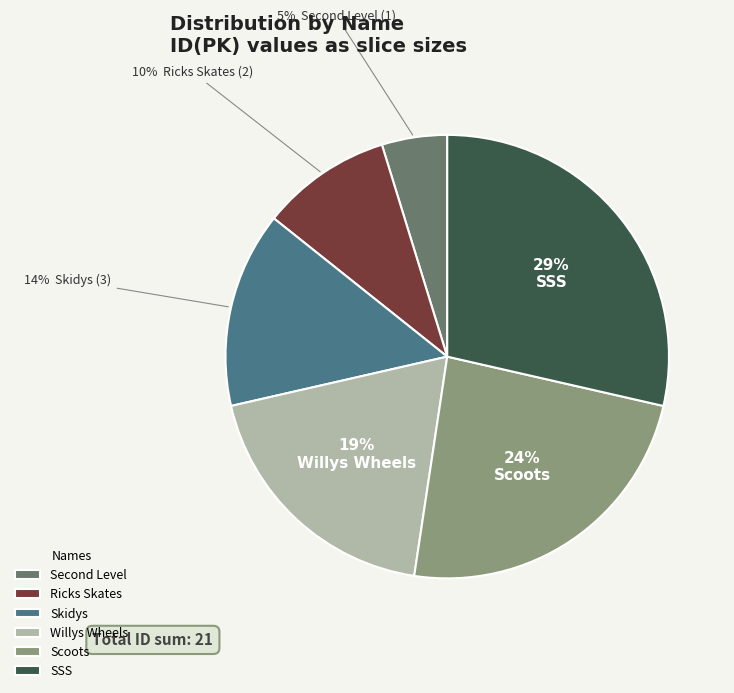

Between Willys Wheels and Skidys, which is larger?

Willys Wheels